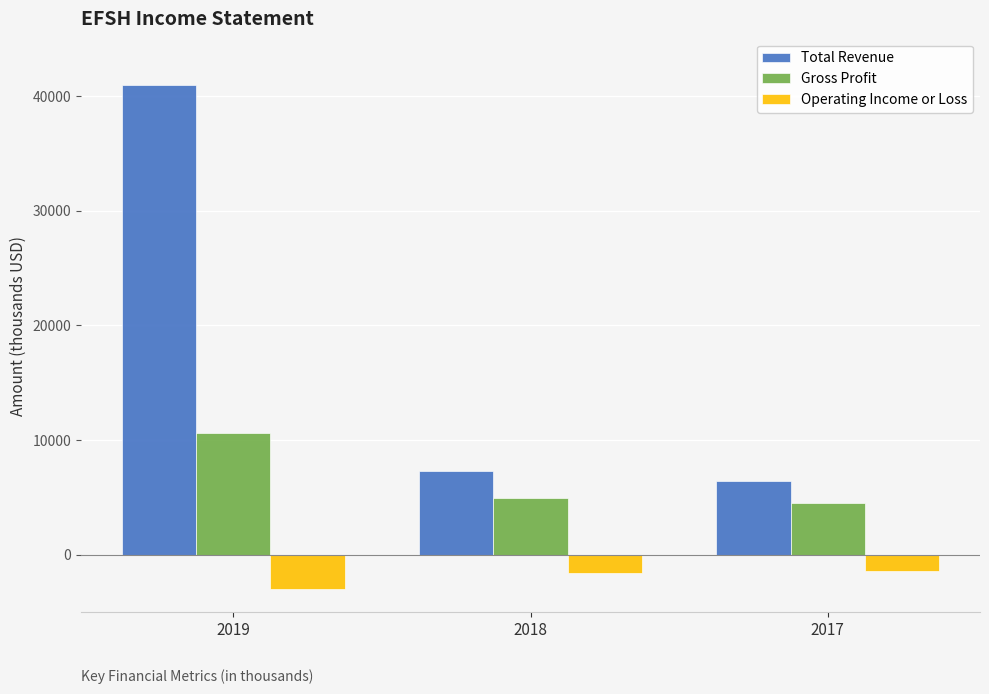

At which category is the sum across all series the highest?

2019